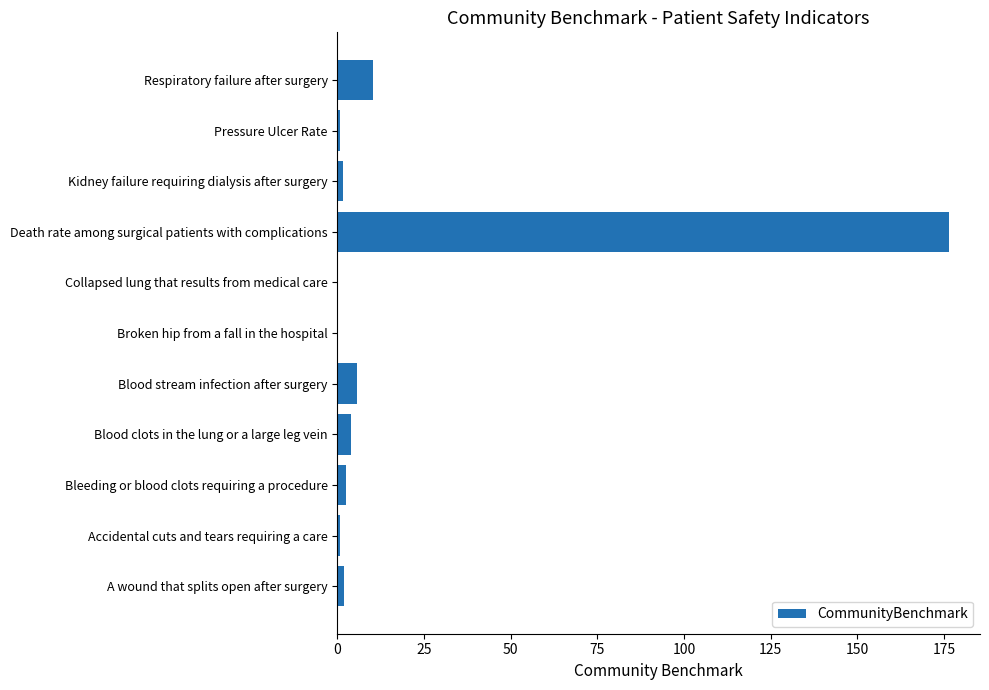

The chart shows a value of 176.6 at Death rate among surgical patients with complications. True or false?

True